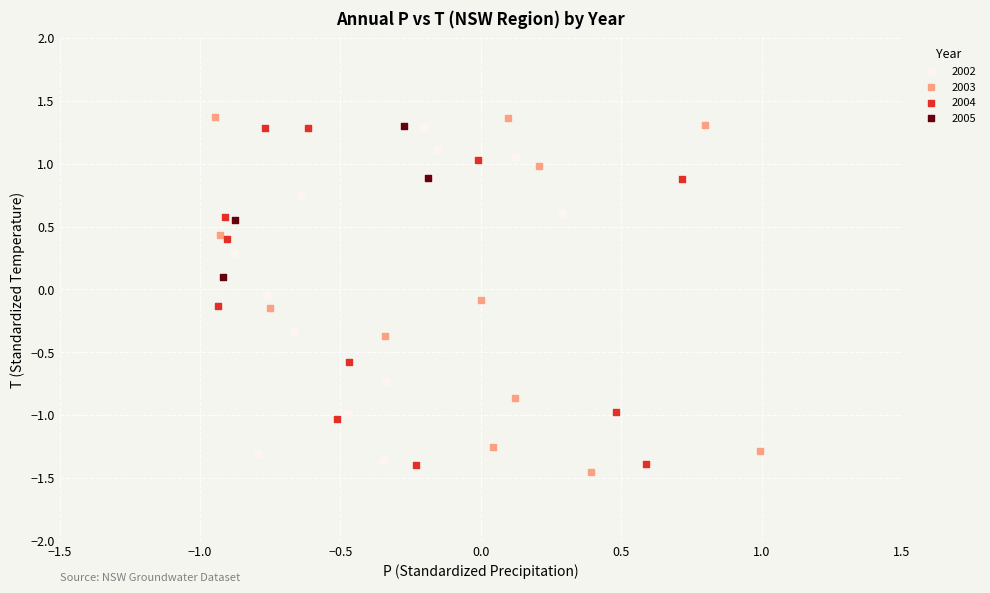

Which series has the widest spread of Y values?

2003